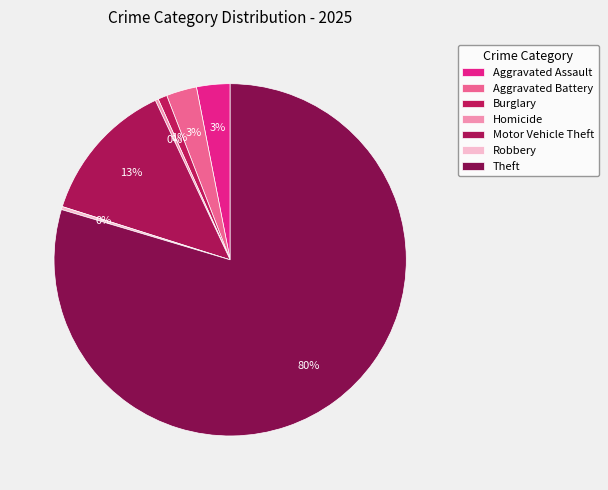

Which has a higher value, Aggravated Assault or Homicide?

Aggravated Assault